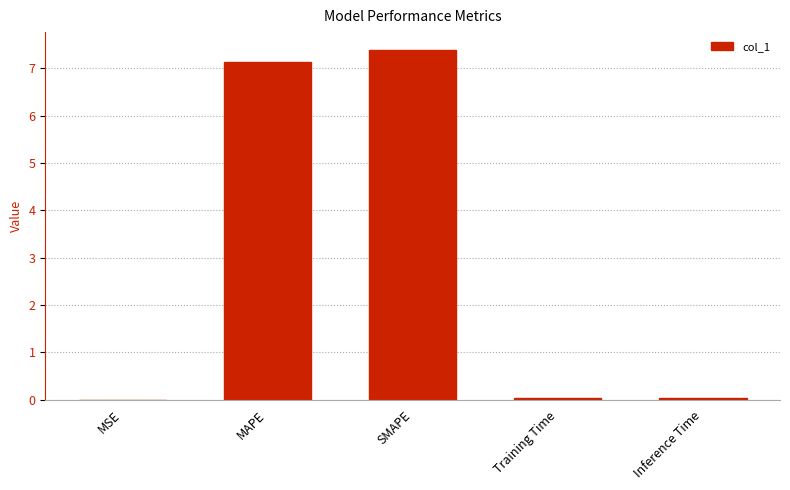

Are the bars horizontal?

No